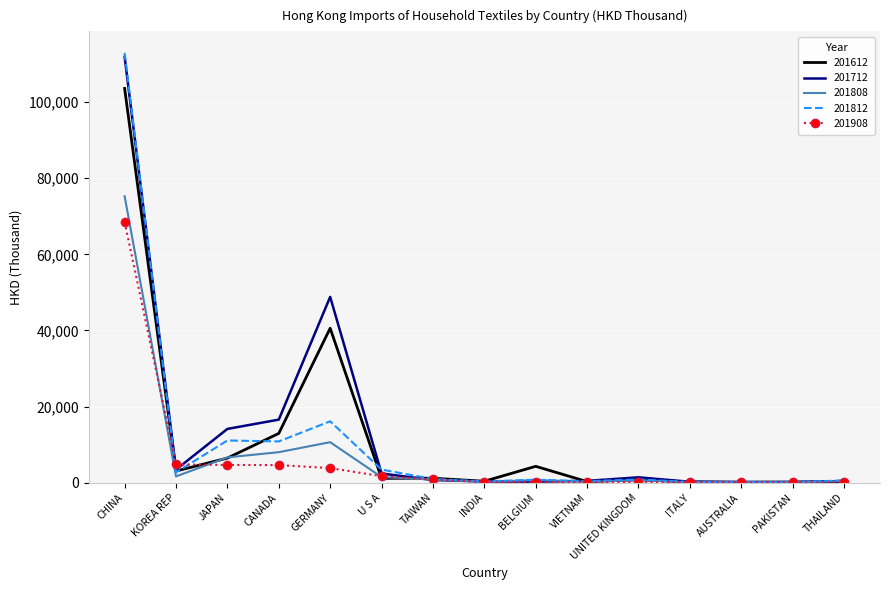

What is the maximum value for 201808?

75258.8